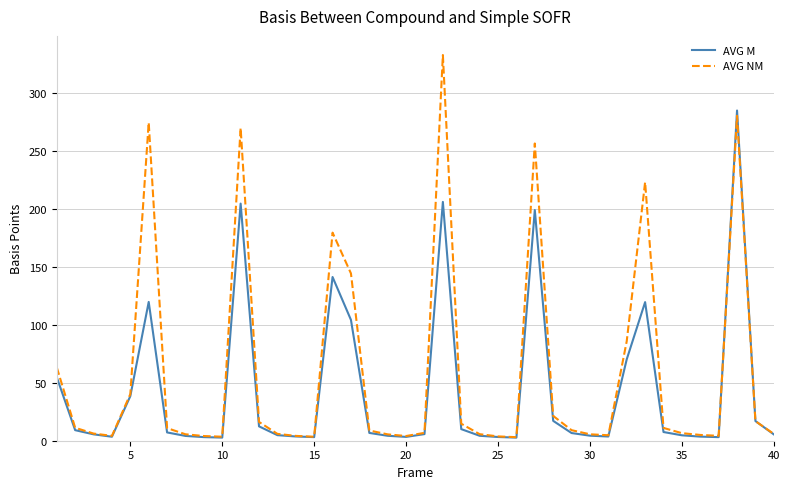

Count the number of categories in the chart.

40